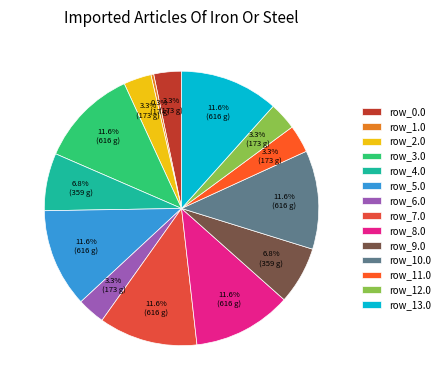

Is there a majority slice in this chart?

No